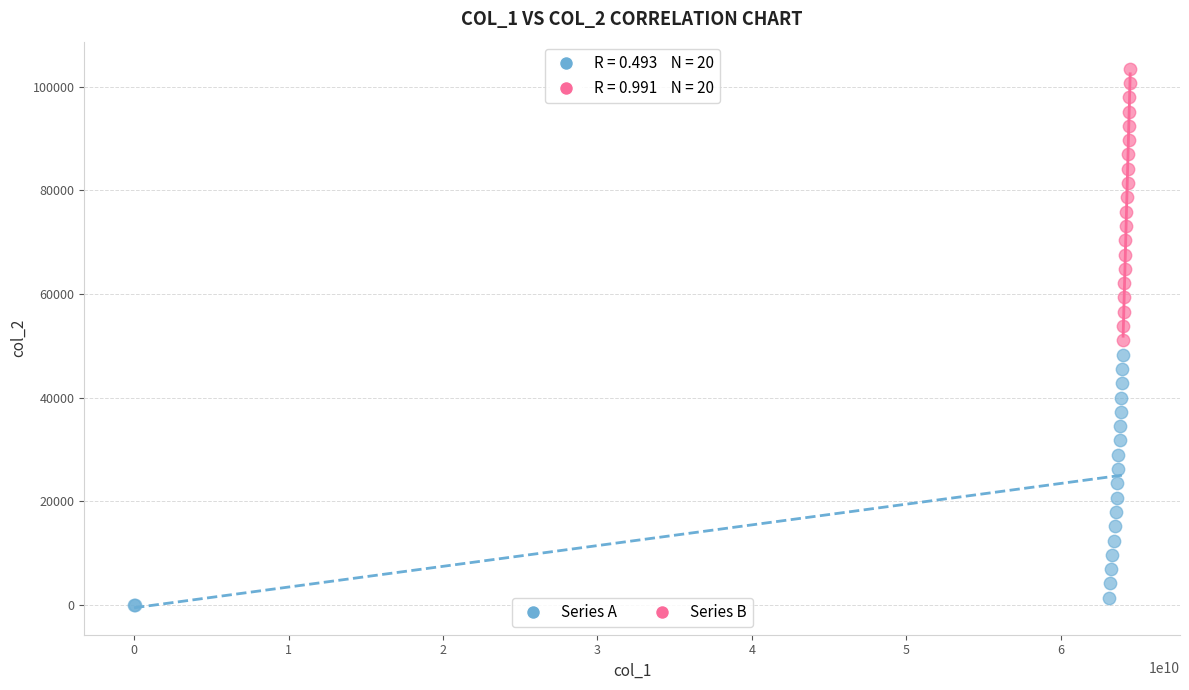

Which series contains the lowest Y value?

Series A